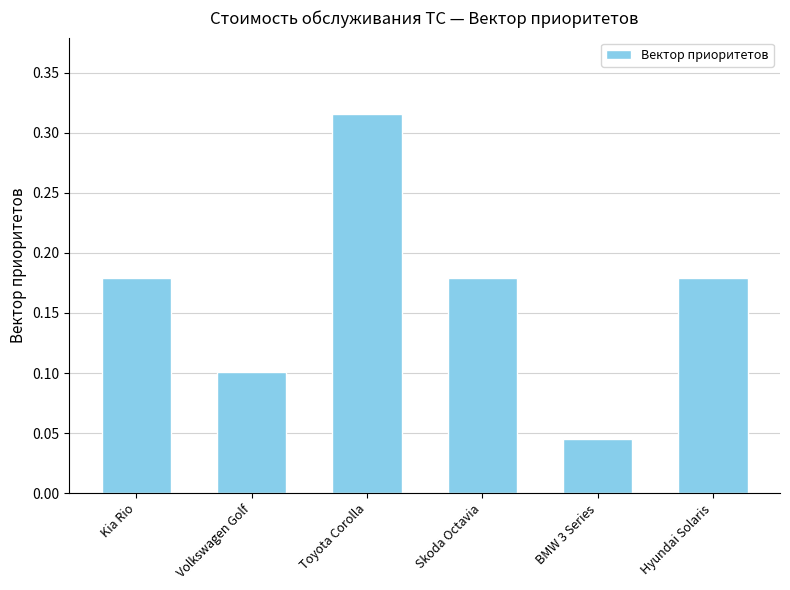

What is the sum of the values at Skoda Octavia and Kia Rio?

0.4